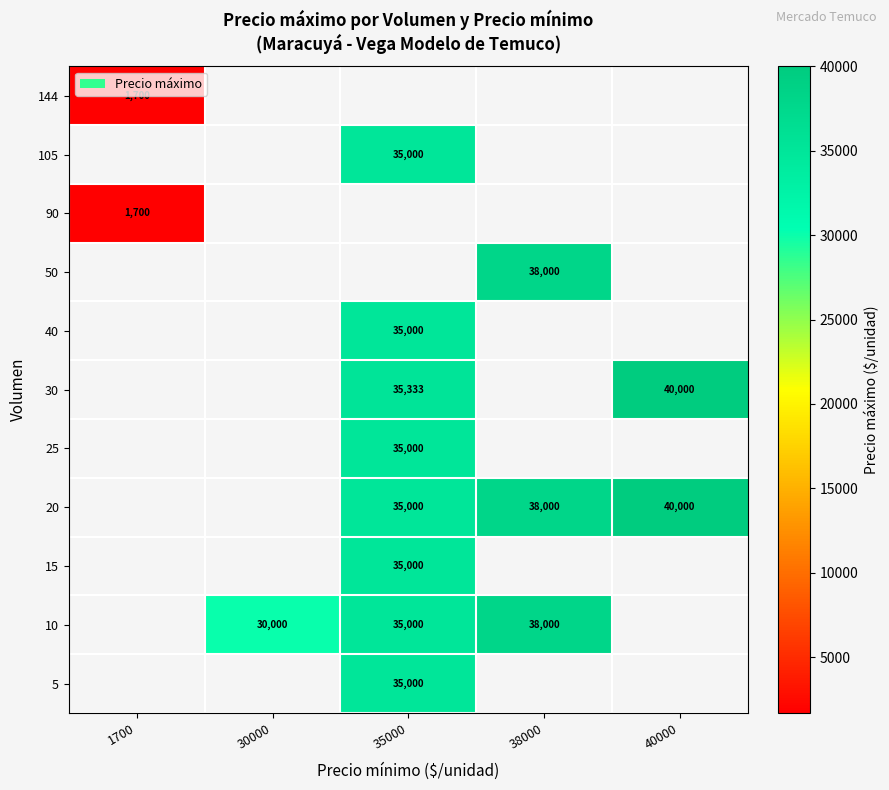

The 25 series shows 52317 at 35000. True or false?

False